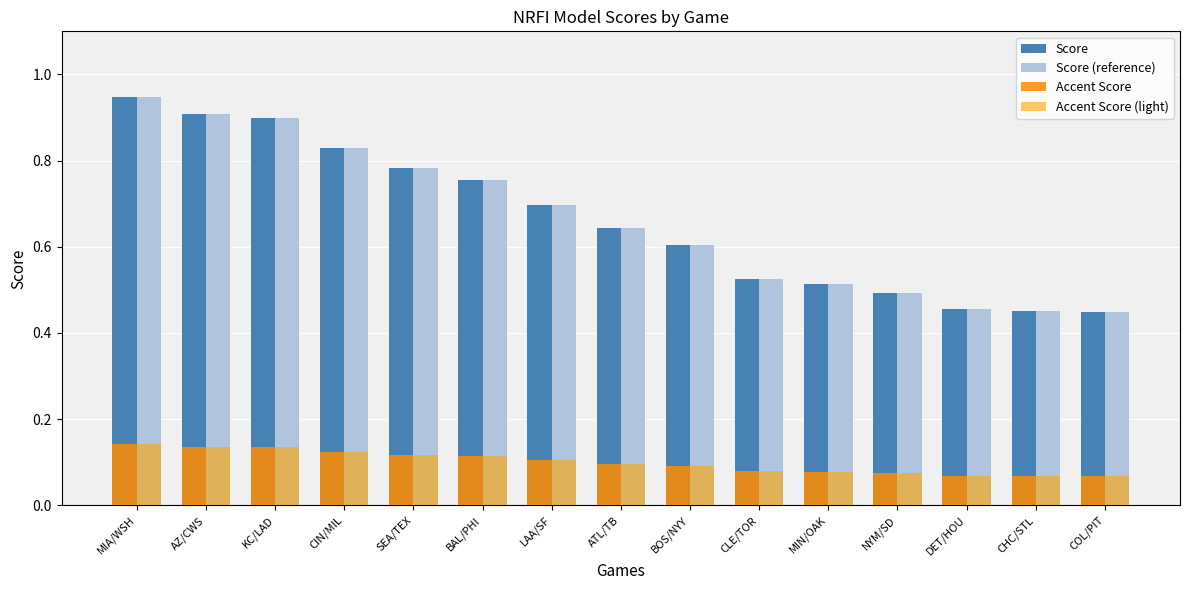

Reading right to left, what are all the values shown in this chart?

Score: 0.4	0.5	0.5	0.5	0.5	0.5	0.6	0.6	0.7	0.8	0.8	0.8	0.9	0.9	0.9
Score (reference): 0.4	0.5	0.5	0.5	0.5	0.5	0.6	0.6	0.7	0.8	0.8	0.8	0.9	0.9	0.9
Accent Score: 0.1	0.1	0.1	0.1	0.1	0.1	0.1	0.1	0.1	0.1	0.1	0.1	0.1	0.1	0.1
Accent Score (light): 0.1	0.1	0.1	0.1	0.1	0.1	0.1	0.1	0.1	0.1	0.1	0.1	0.1	0.1	0.1